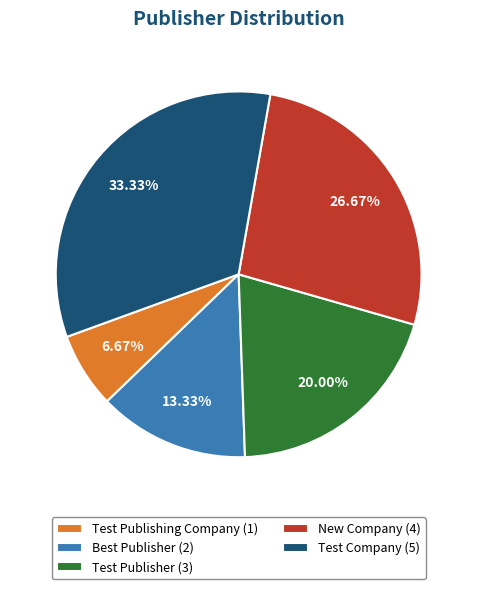

Rank the categories by value from lowest to highest.

Test Publishing Company, Best Publisher, Test Publisher, New Company, Test Company